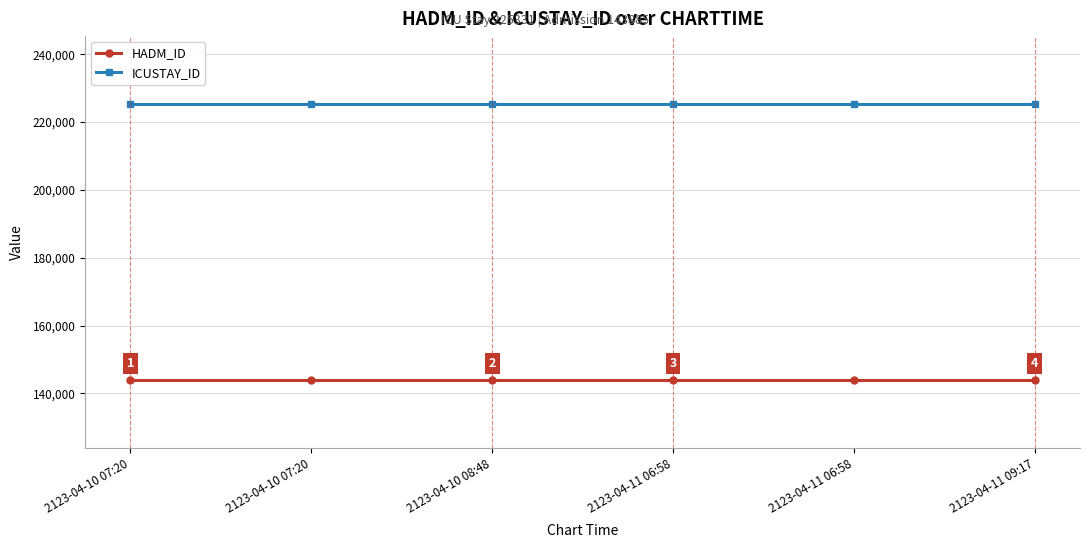

True or false: HADM_ID and ICUSTAY_ID intersect in this chart.

False